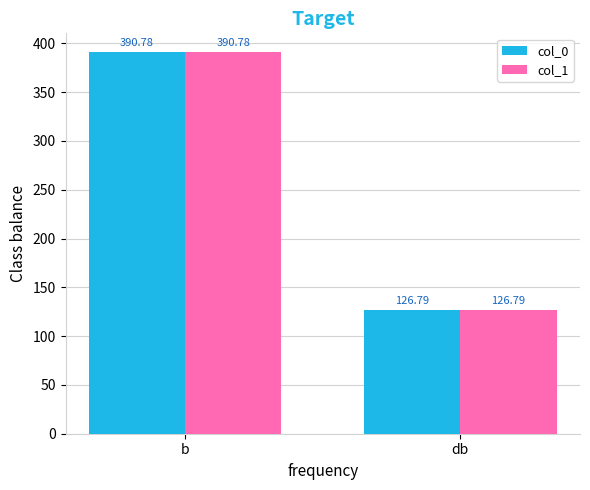

Reading left to right, extract all data points from this chart.

col_0: b=390.8	db=126.8
col_1: b=390.8	db=126.8